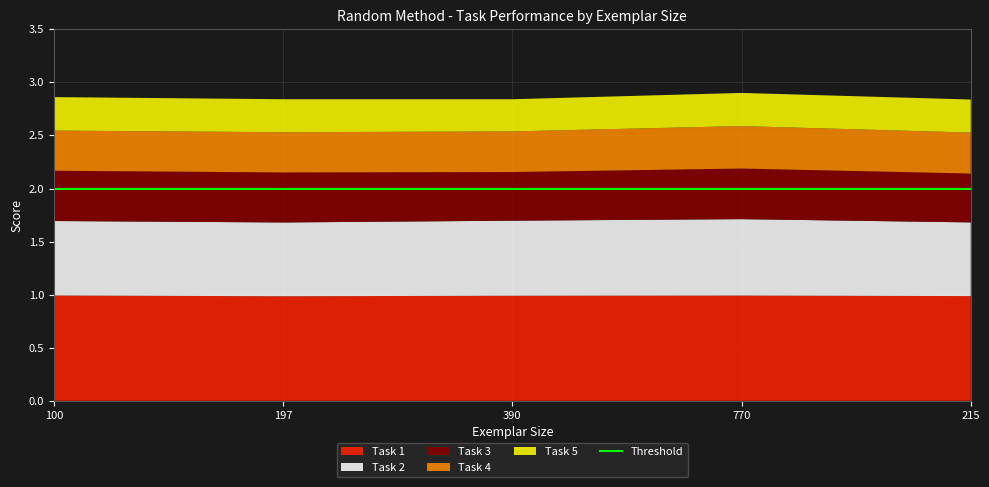

Reading left to right, extract all data points from this chart.

Task 1: 100=1.0	197=1.0	390=1.0	770=1.0	215=1.0
Task 2: 100=0.7	197=0.7	390=0.7	770=0.7	215=0.7
Task 3: 100=0.5	197=0.5	390=0.5	770=0.5	215=0.5
Task 4: 100=0.4	197=0.4	390=0.4	770=0.4	215=0.4
Task 5: 100=0.3	197=0.3	390=0.3	770=0.3	215=0.3